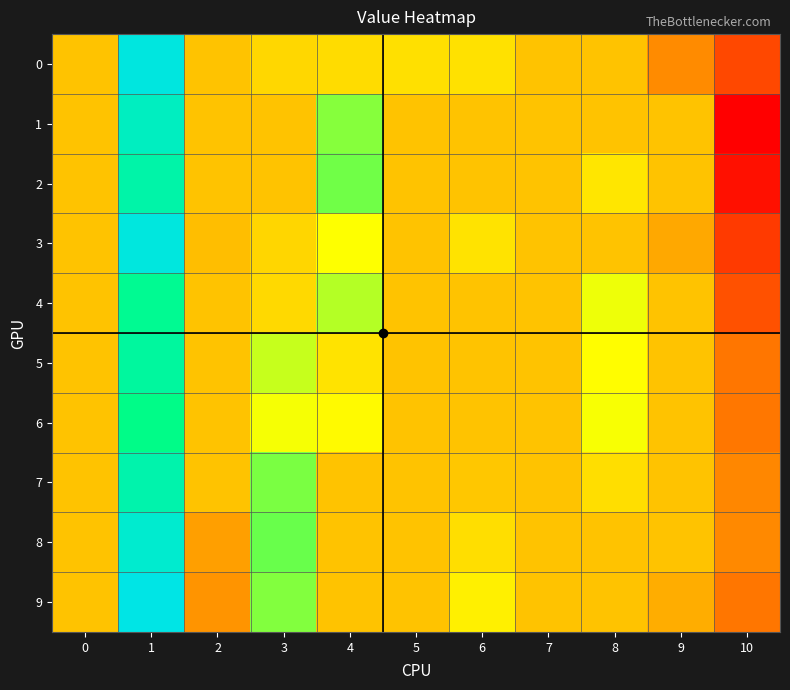

At 10, list the series in order from smallest to largest.

1, 2, 3, 0, 4, 5, 9, 6, 7, 8